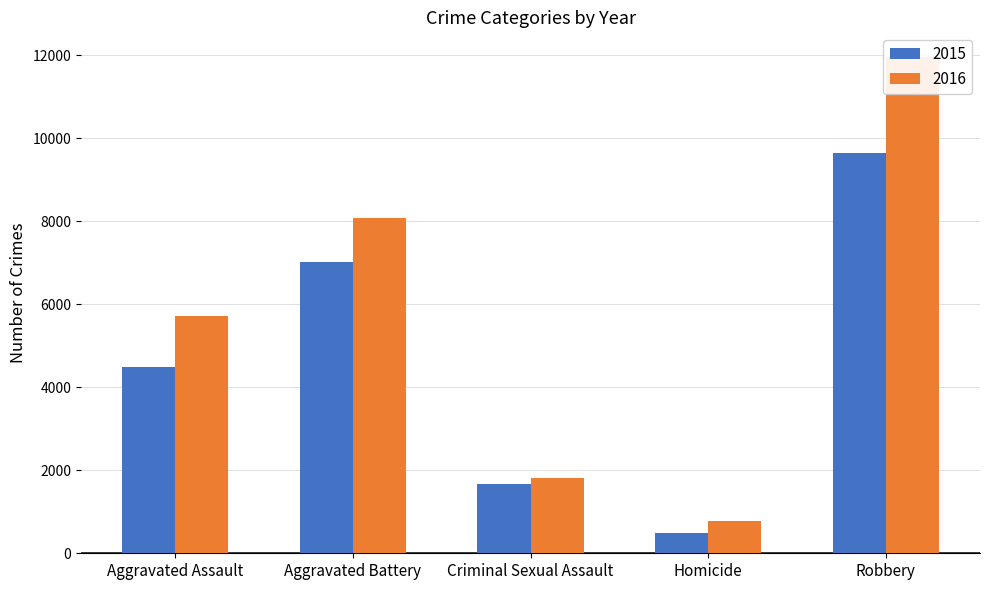

Which series has the widest spread of values?

2016